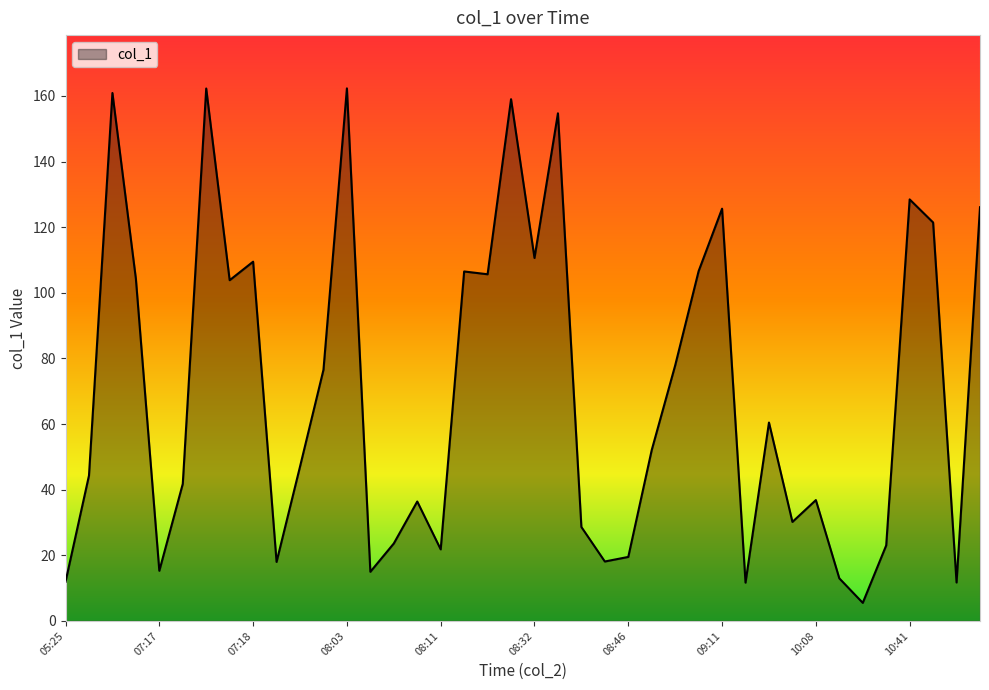

What is the difference between the maximum and minimum values?

156.8